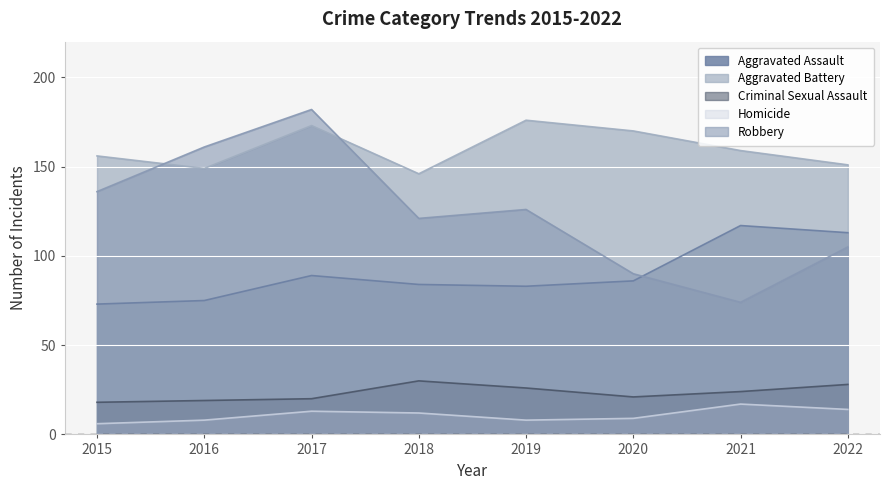

Which series has the largest total across all categories?

Aggravated Battery